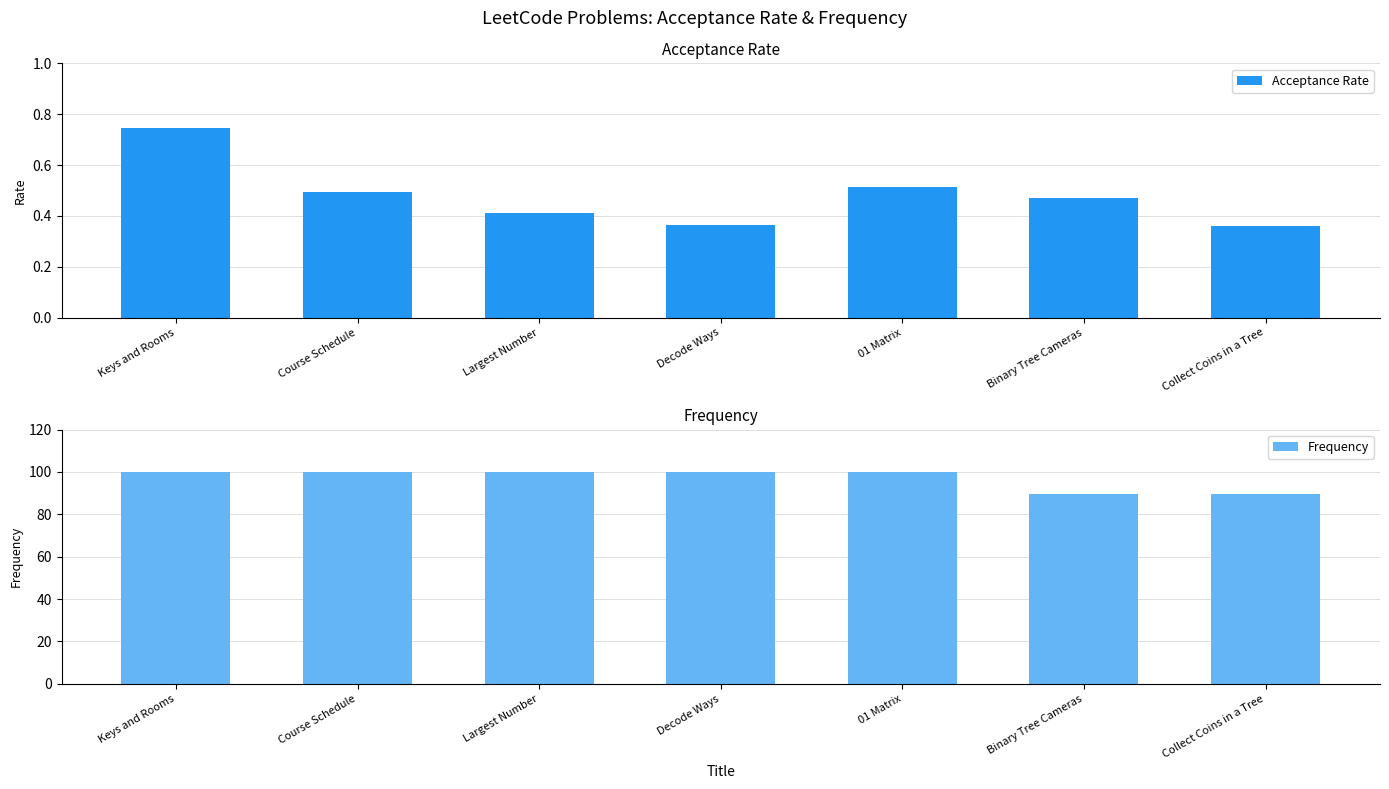

Which series has the widest spread of values?

Frequency